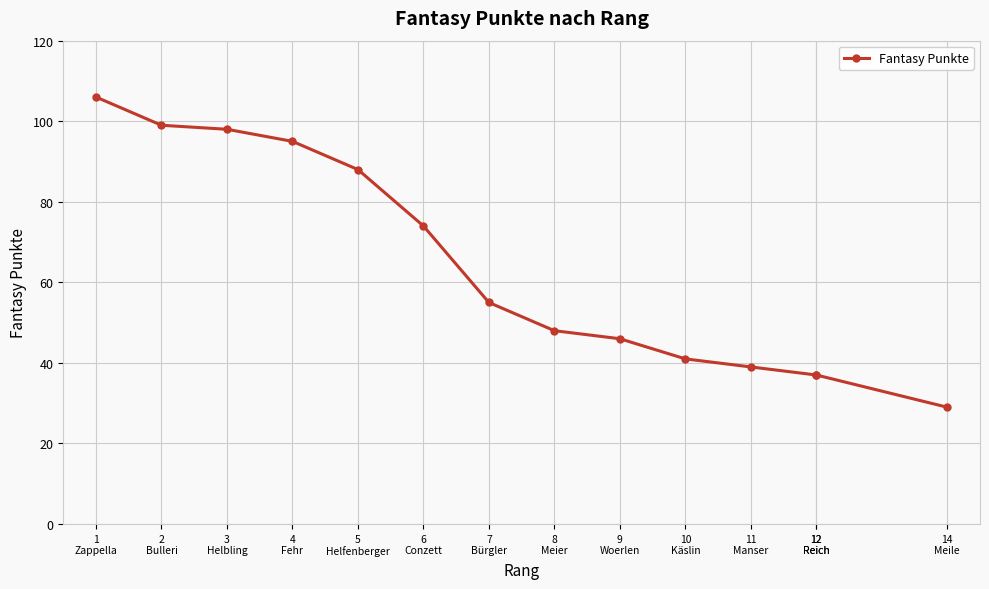

What is the minimum value shown in the chart?

29